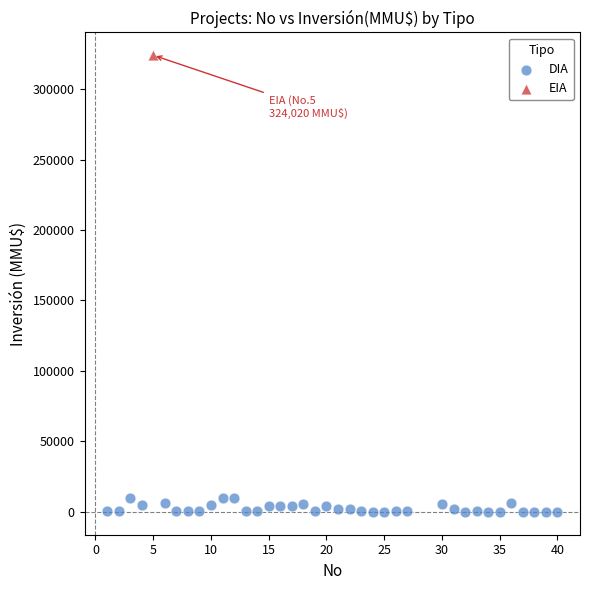

What are all the series names shown in the legend?

DIA, EIA